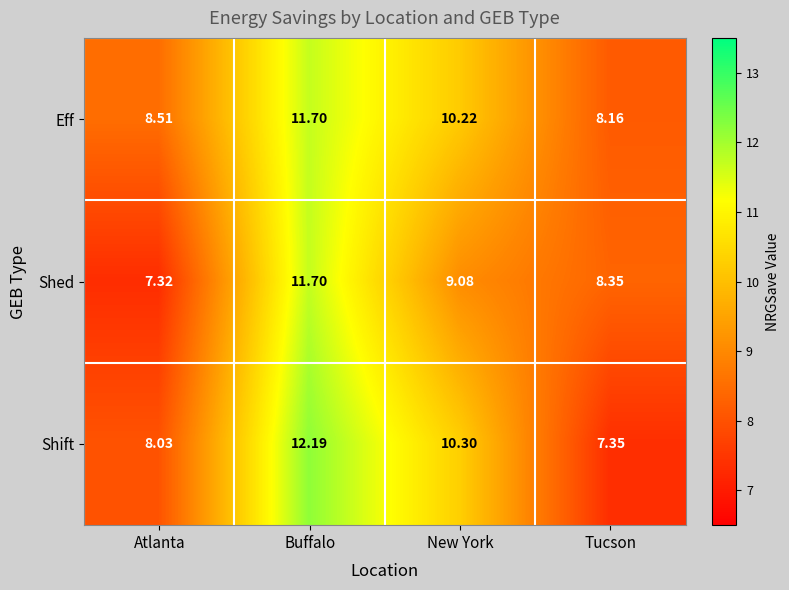

Rank the series by their average value, from highest to lowest.

Eff, Shift, Shed